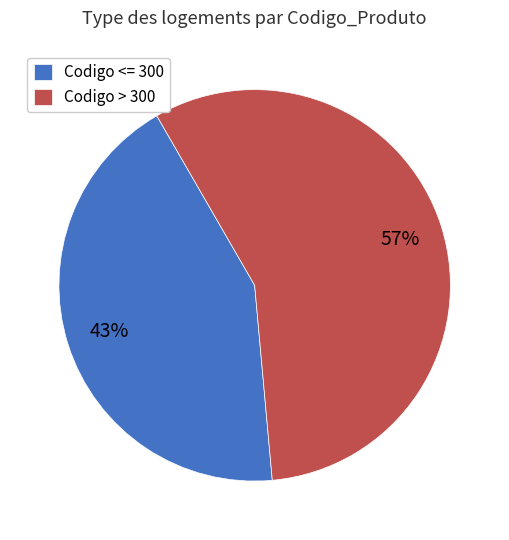

Is there any slice that represents more than half of the pie?

Yes